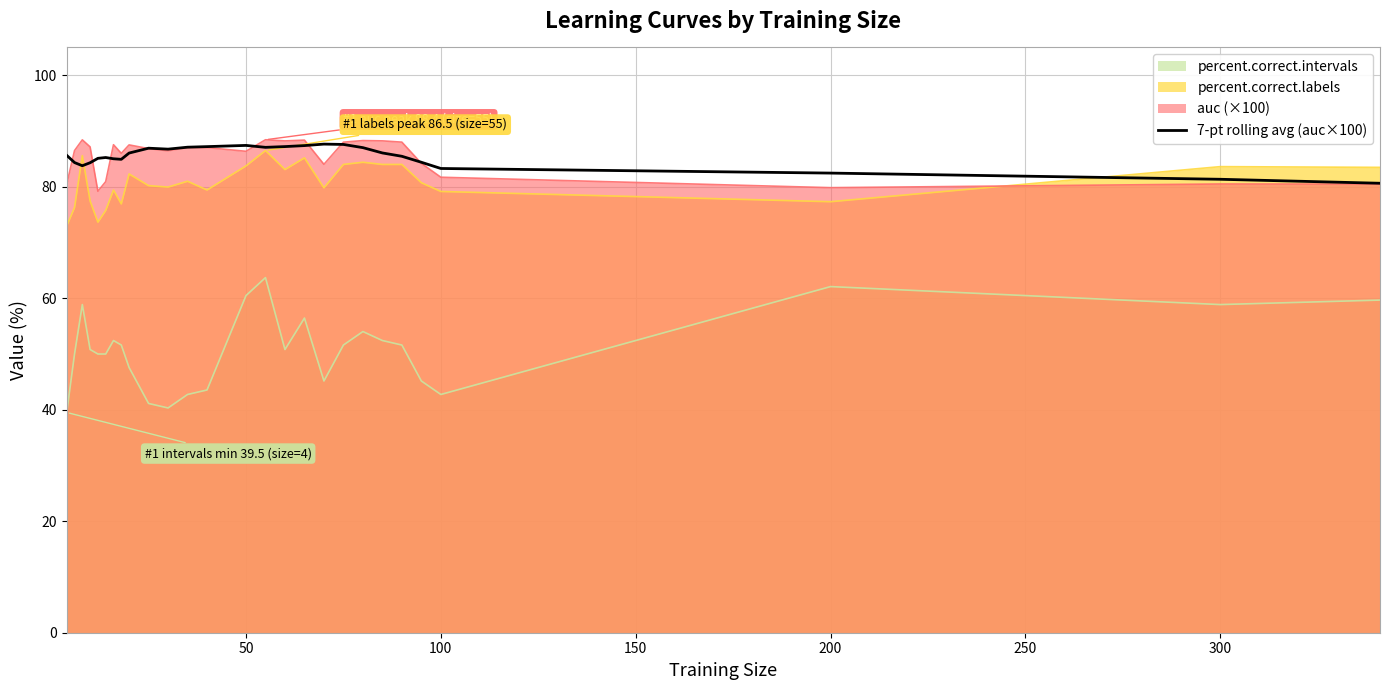

What is the smallest value displayed?

39.5